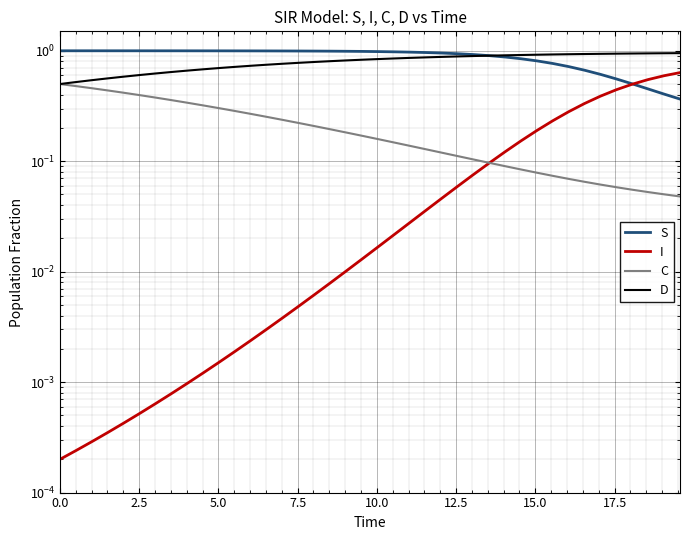

Which has a higher value, 29 or 13?

13